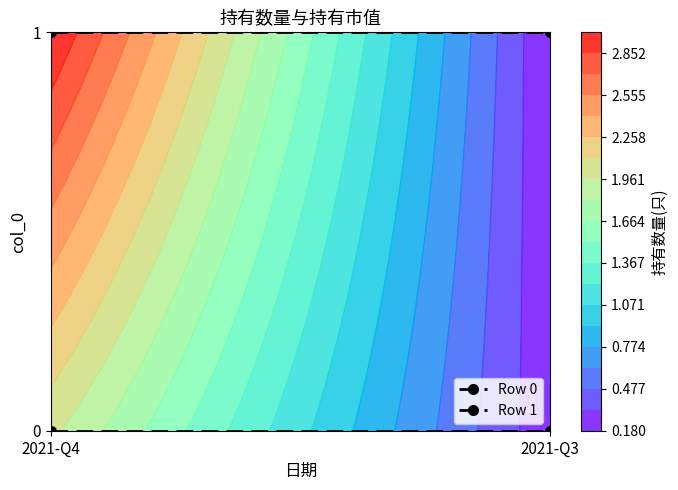

Is the value of Row 0 at 2021-Q4 greater than the value of Row 1 at 2021-Q4?

No